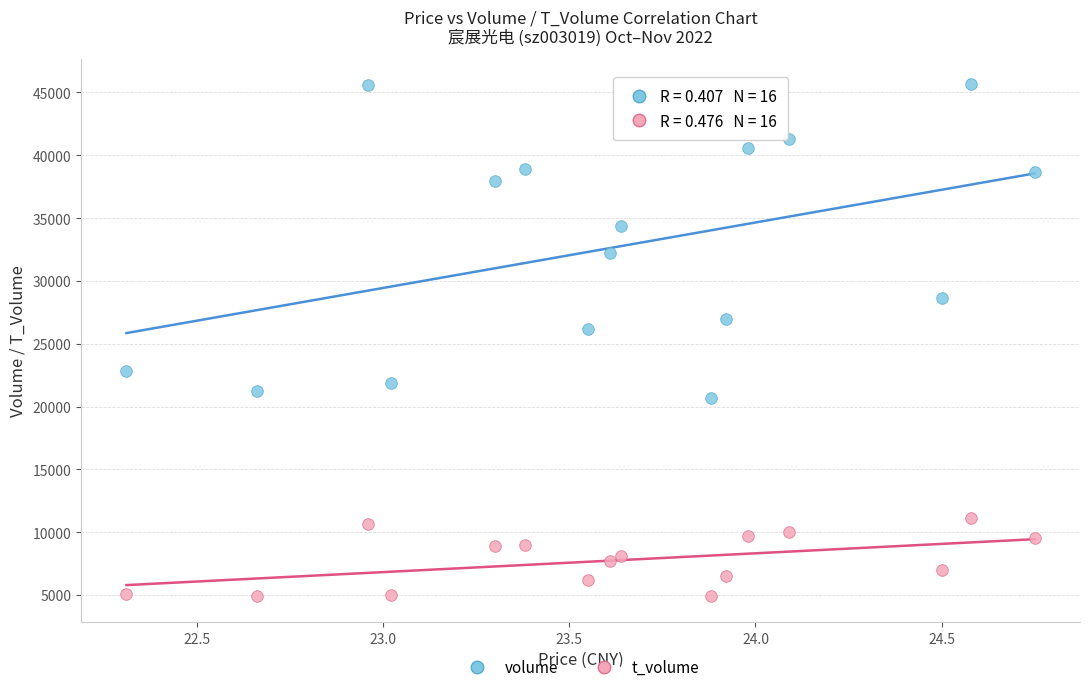

Which series has the widest spread of Y values?

volume